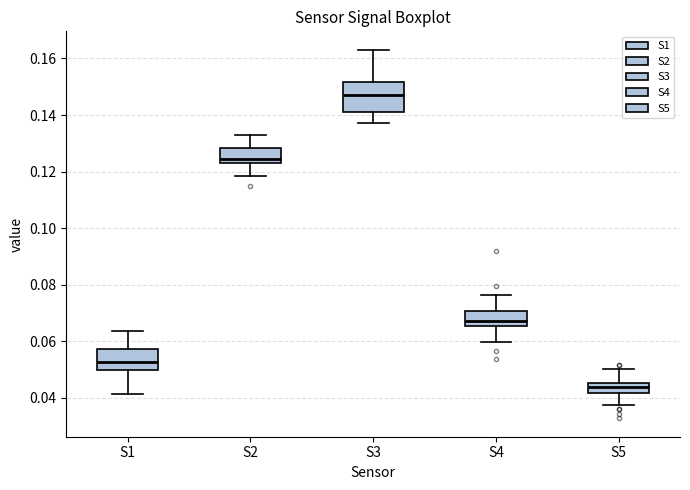

Which box has the highest median line?

S3